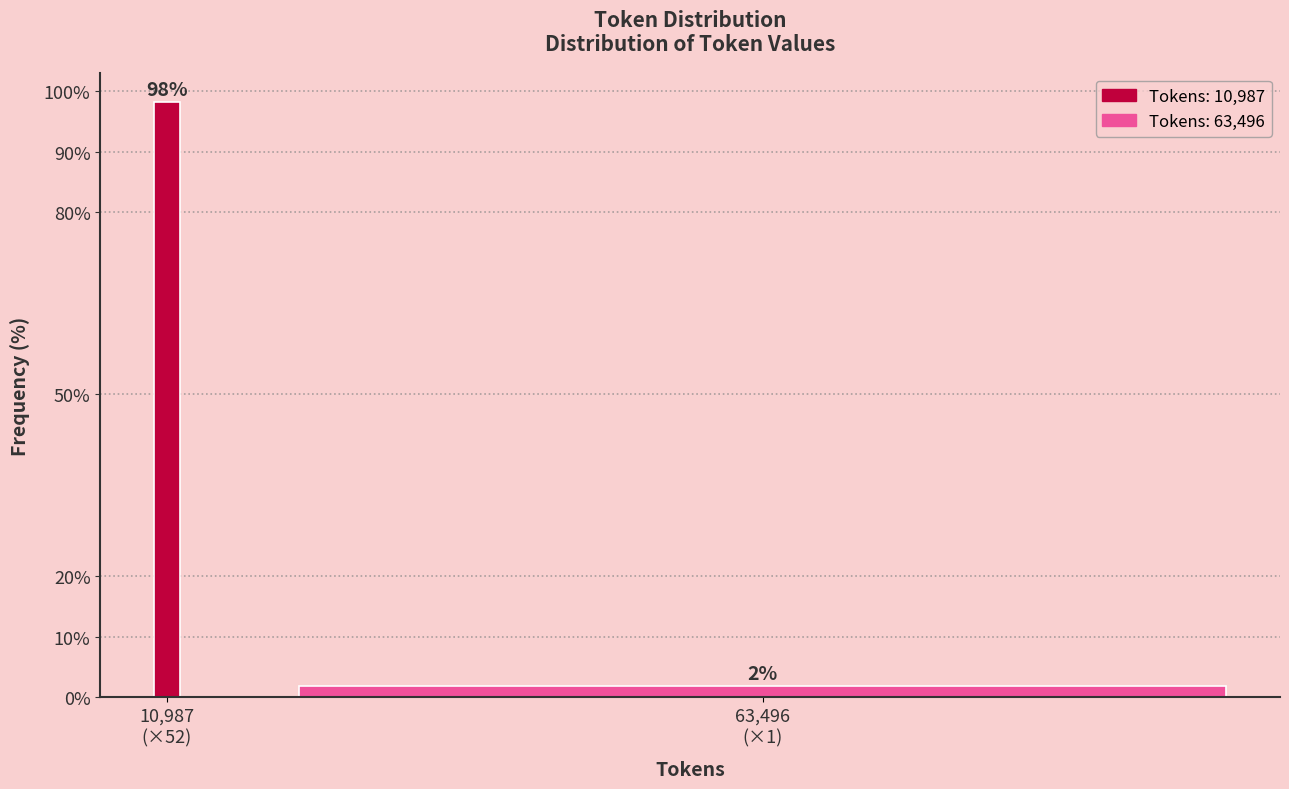

What is the greatest value displayed?

98.1